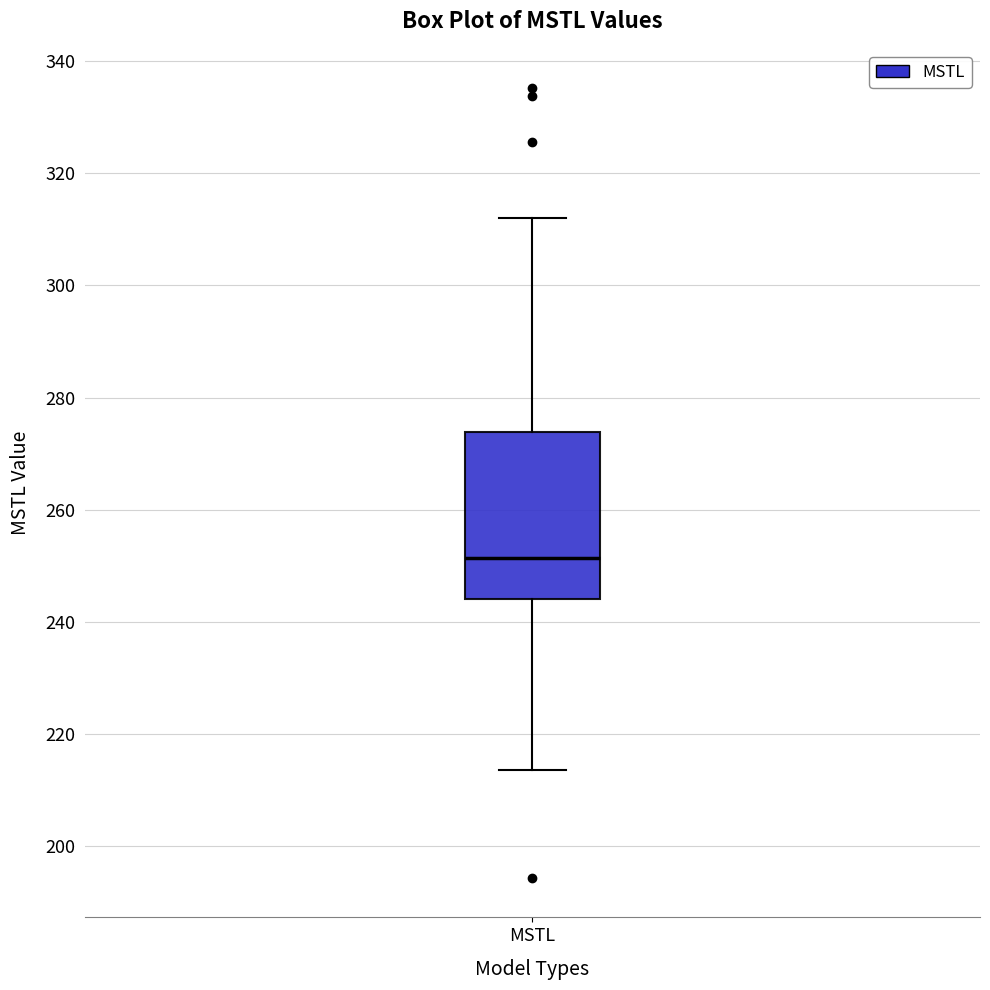

Where does the median line of the box for MSTL sit on the y-axis? The values are not printed on the chart, so give them approximately, as read against the axis.

252